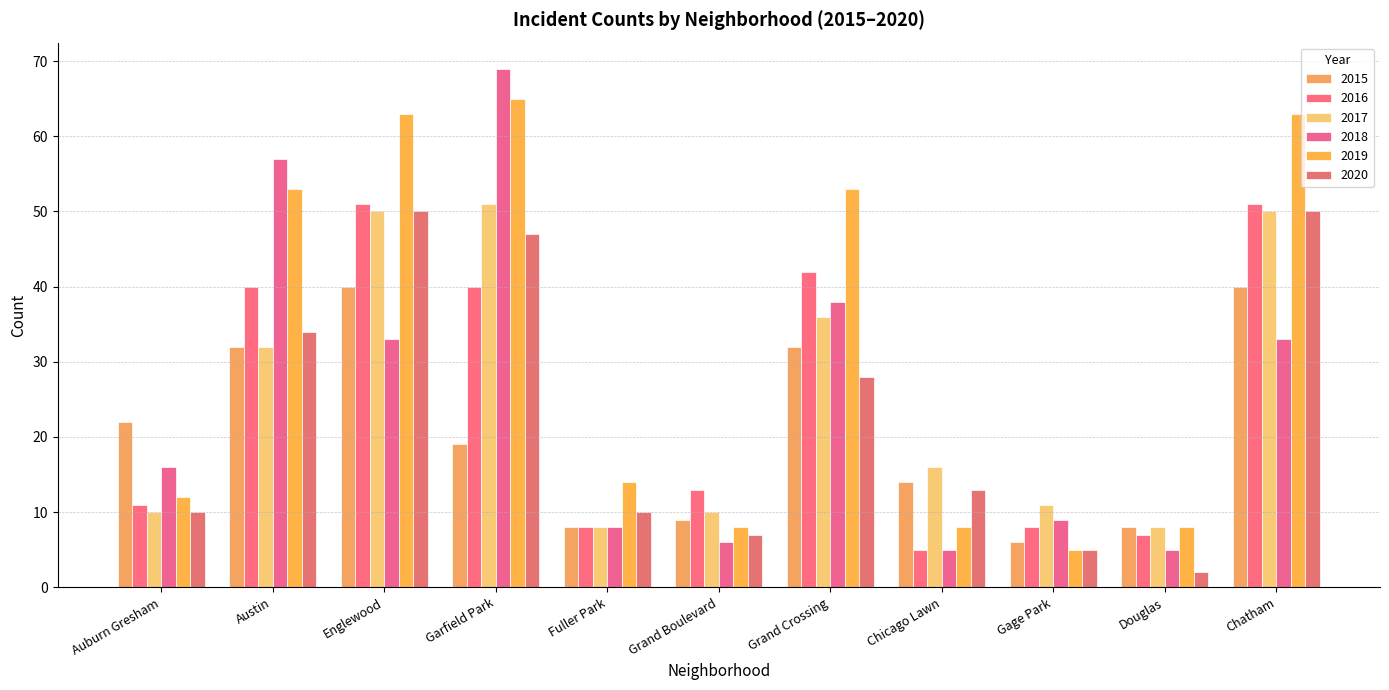

Reading left to right, transcribe all the data shown in this chart.

2015: 22	32	40	19	8	9	32	14	6	8	40
2016: 11	40	51	40	8	13	42	5	8	7	51
2017: 10	32	50	51	8	10	36	16	11	8	50
2018: 16	57	33	69	8	6	38	5	9	5	33
2019: 12	53	63	65	14	8	53	8	5	8	63
2020: 10	34	50	47	10	7	28	13	5	2	50